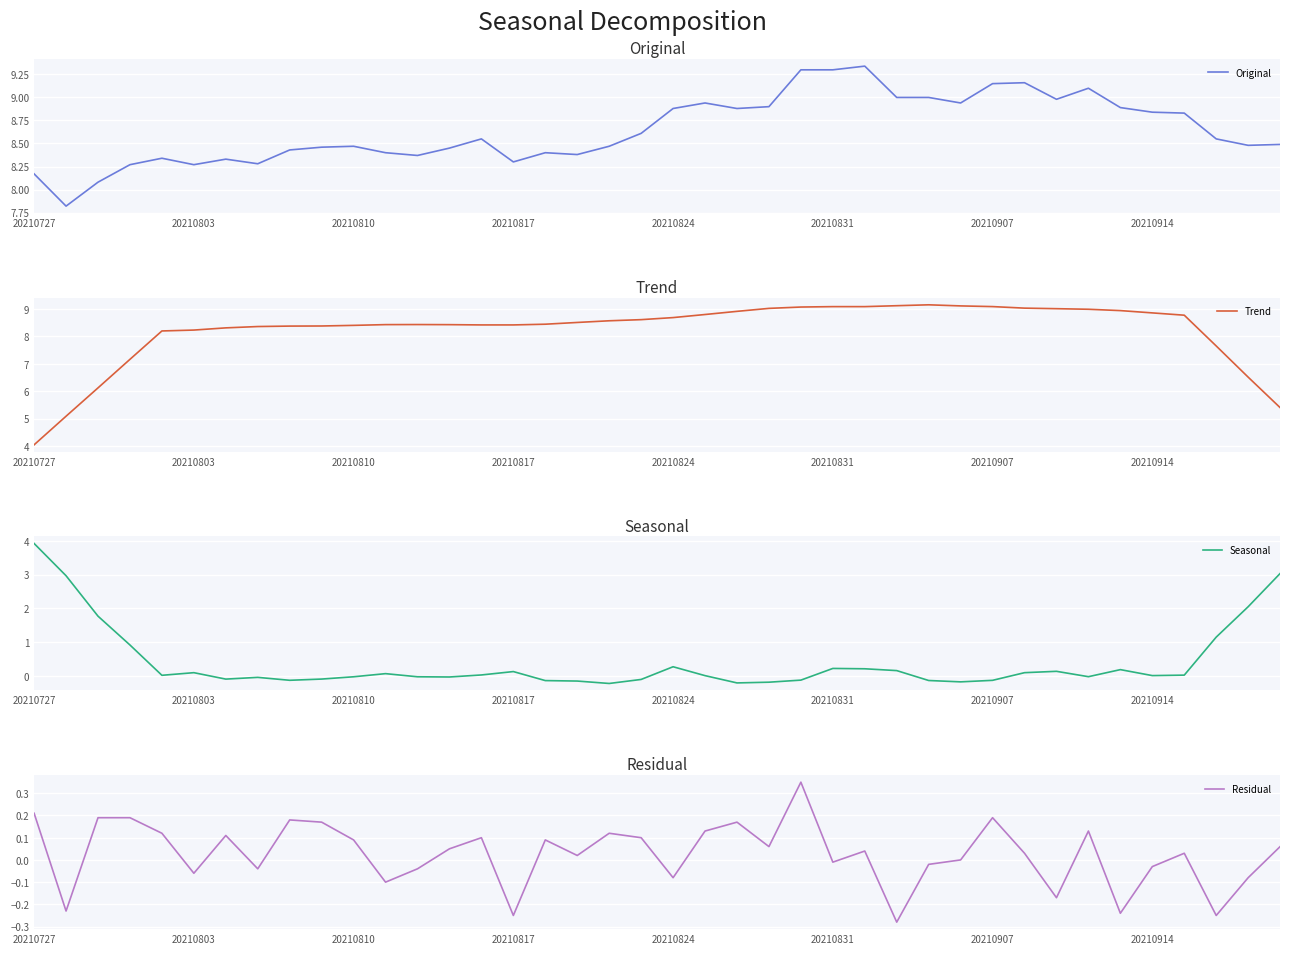

Where does the Original series first go above 8?

20210727